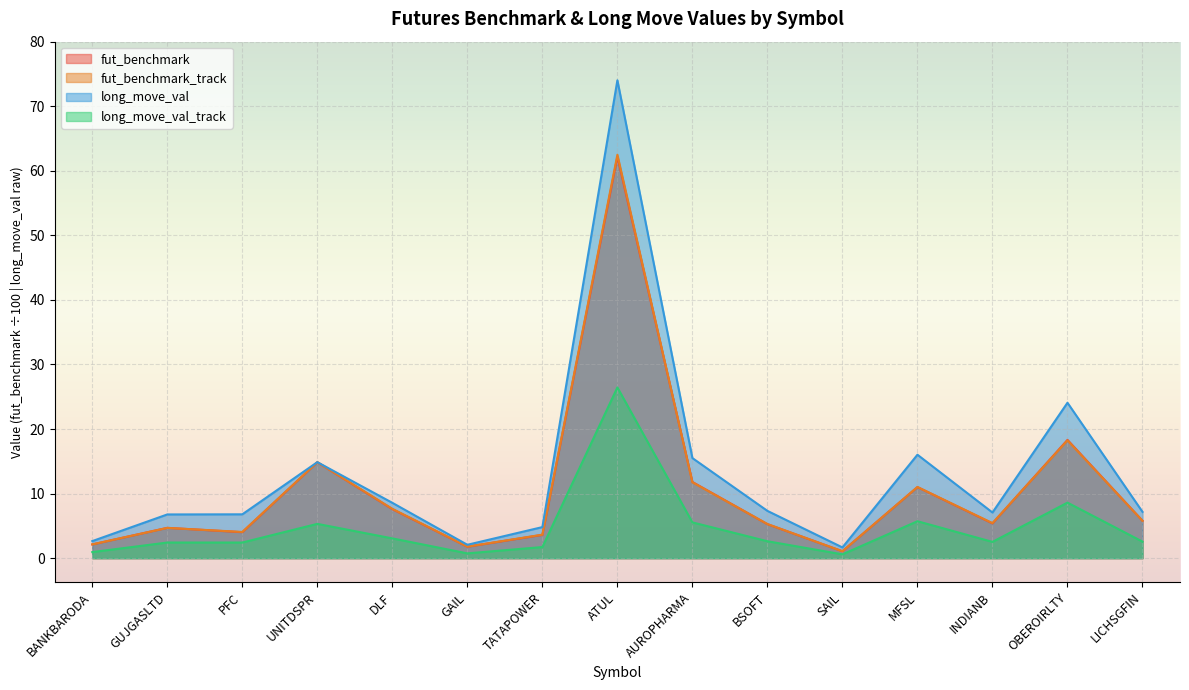

Reading left to right, what are all the values shown in this chart?

fut_benchmark: 2.1	4.7	4.0	14.9	7.6	1.8	3.6	62.2	11.8	5.3	1.1	11.0	5.4	18.3	5.8
fut_benchmark_track: 2.1	4.7	4.1	14.9	7.6	1.8	3.6	62.5	11.8	5.3	1.1	11.0	5.4	18.2	5.8
long_move_val: 2.6	6.8	6.8	14.9	8.6	2.1	4.8	74.0	15.5	7.3	1.7	16.0	7.1	24.1	7.2
long_move_val_track: 0.9	2.4	2.4	5.3	3.1	0.7	1.7	26.4	5.5	2.6	0.6	5.7	2.5	8.6	2.6